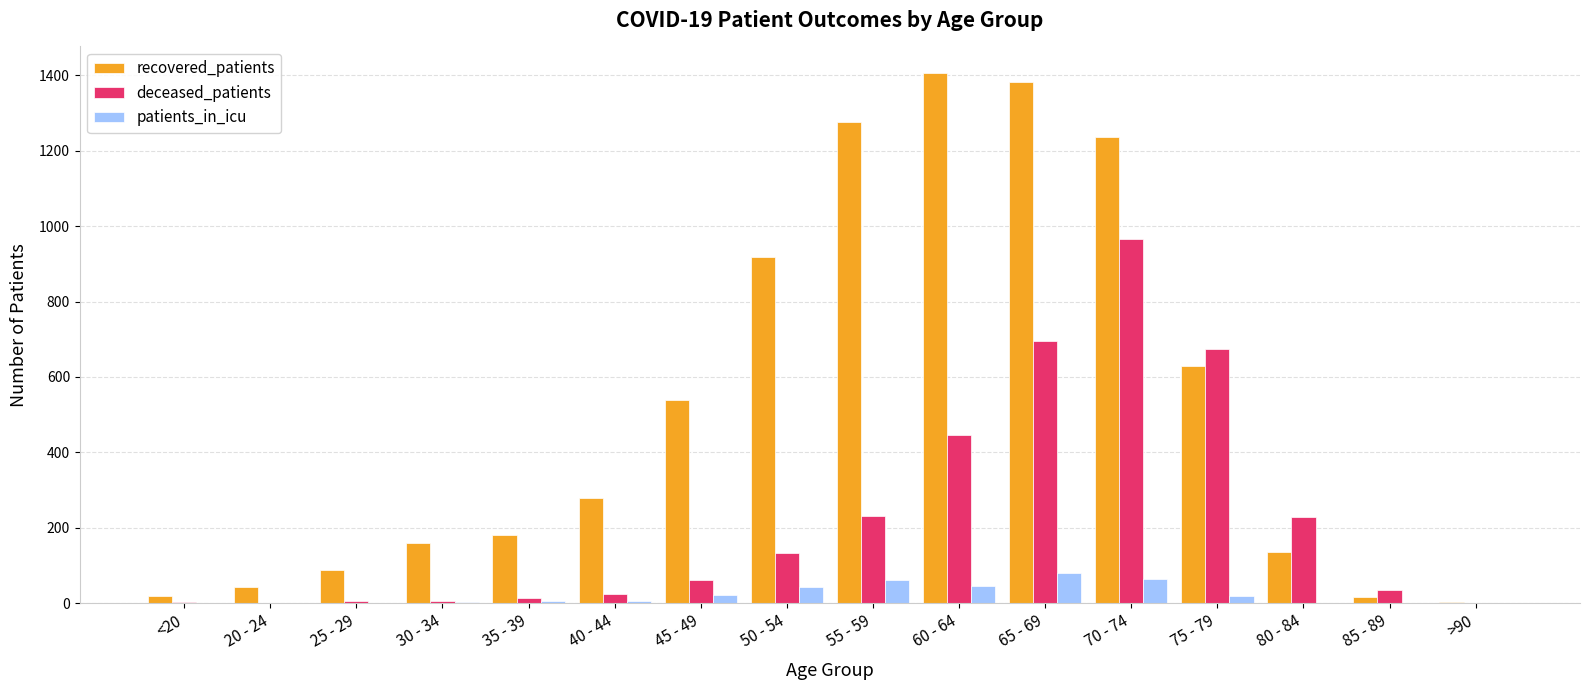

Where is deceased_patients nearest to the value 483?

60 - 64